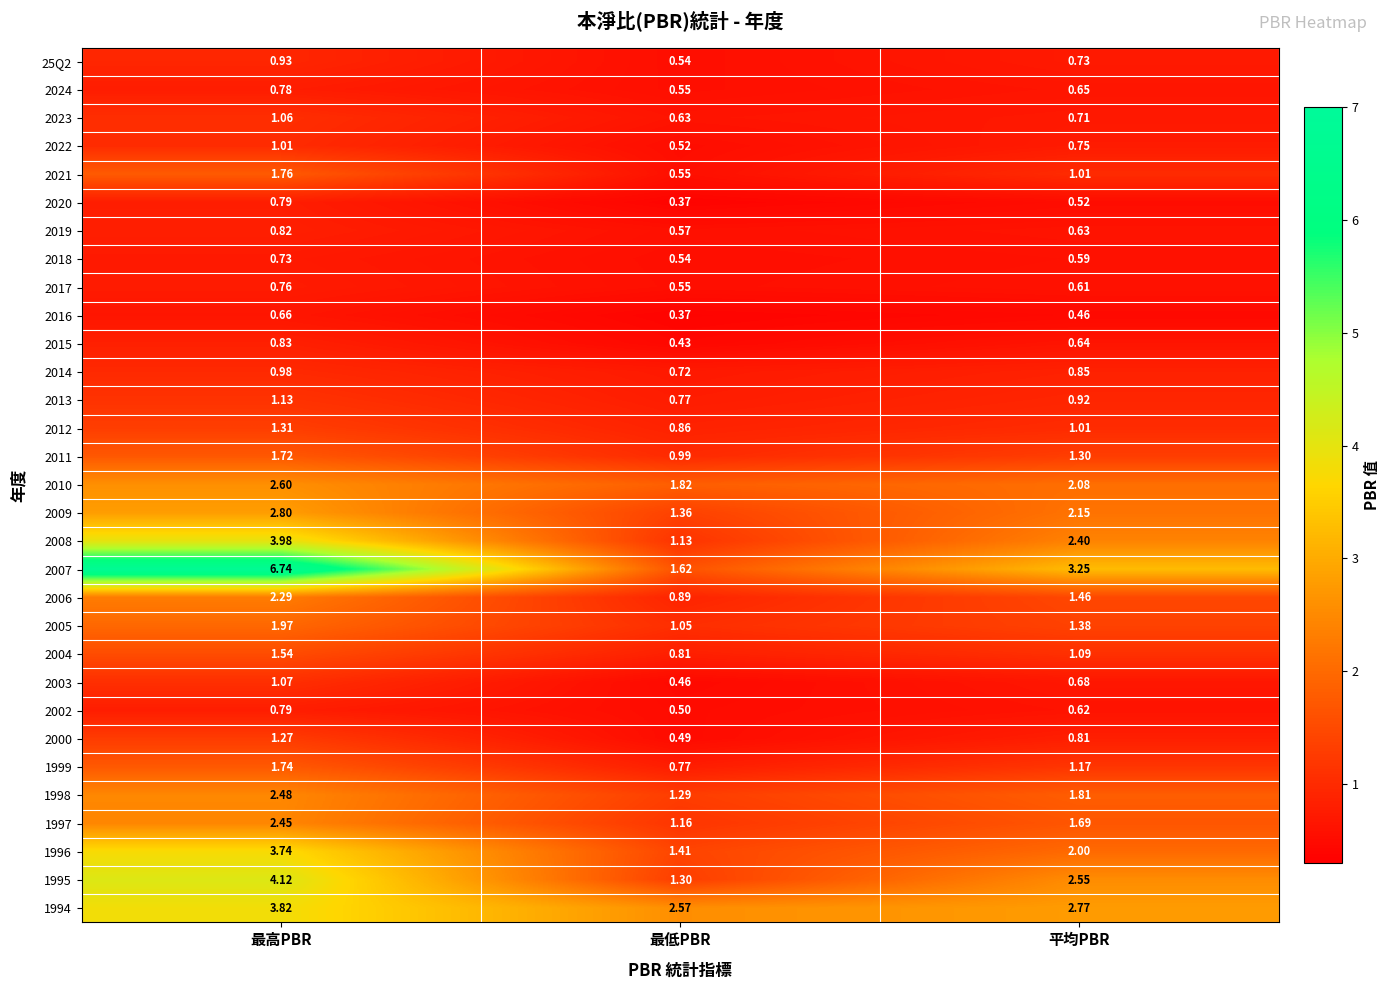

At which label does 2021 first exceed 1?

最高PBR